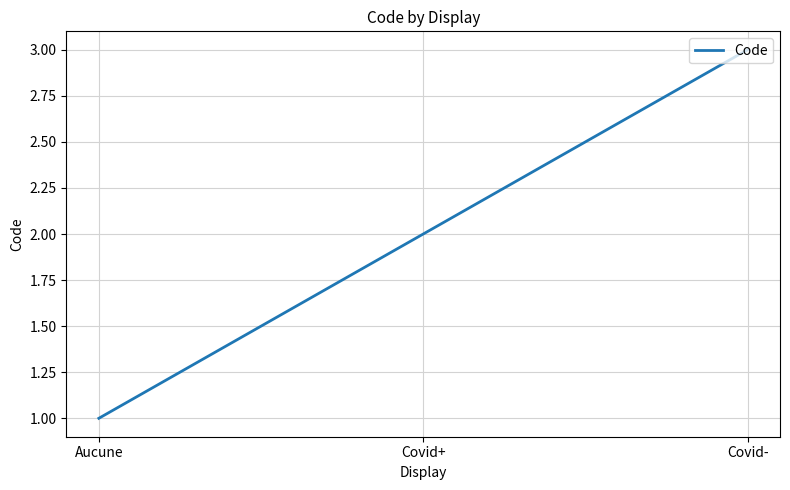

How many values are below 2?

1